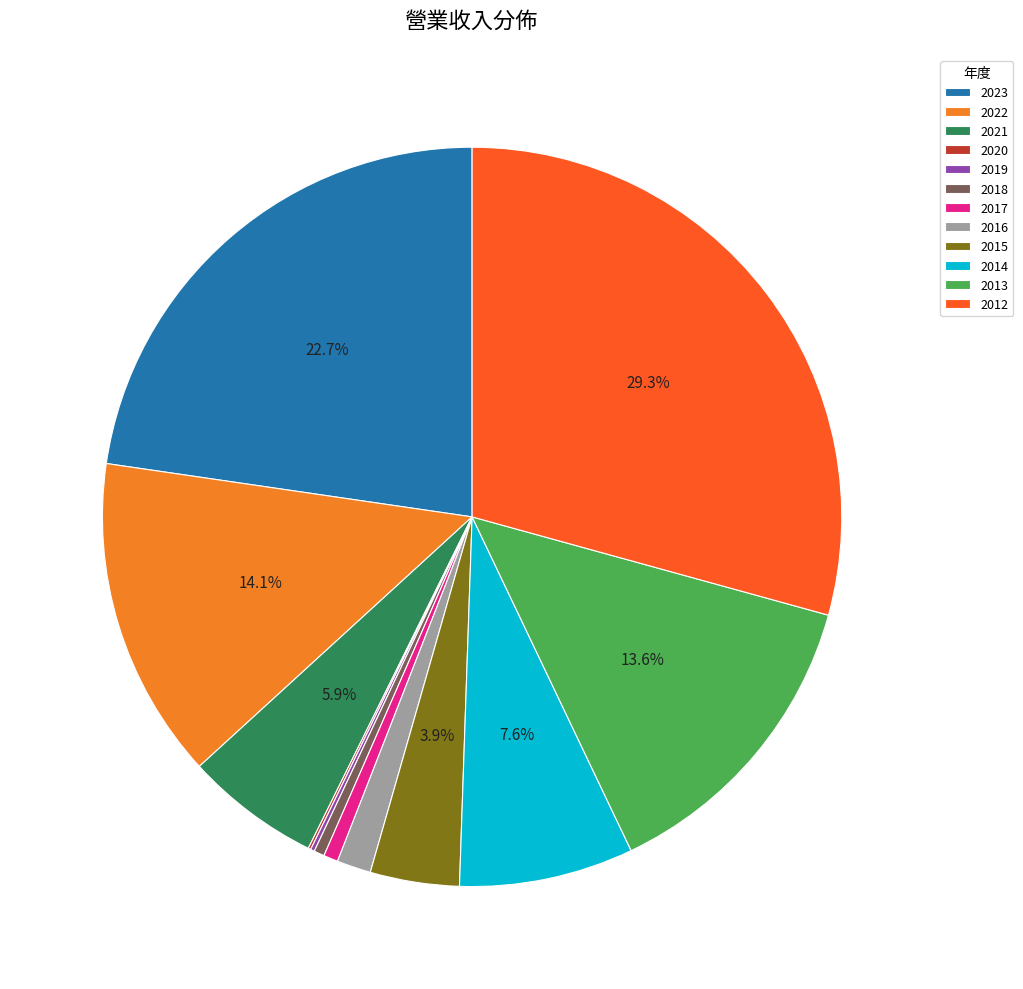

True or false: 2022 accounts for 2% of the total.

False